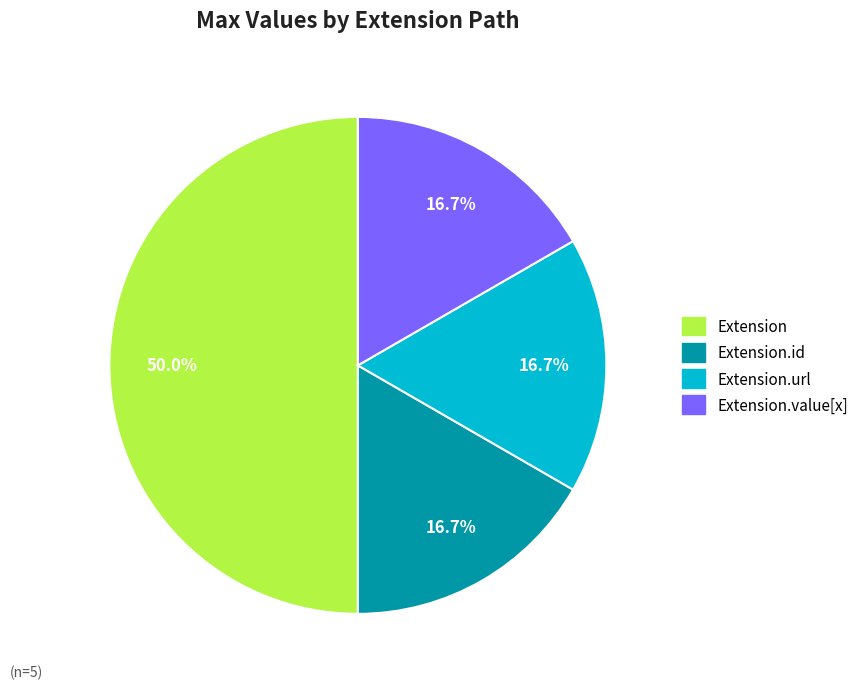

To the nearest percent, what is the difference between the largest and smallest slice percentages?

33%